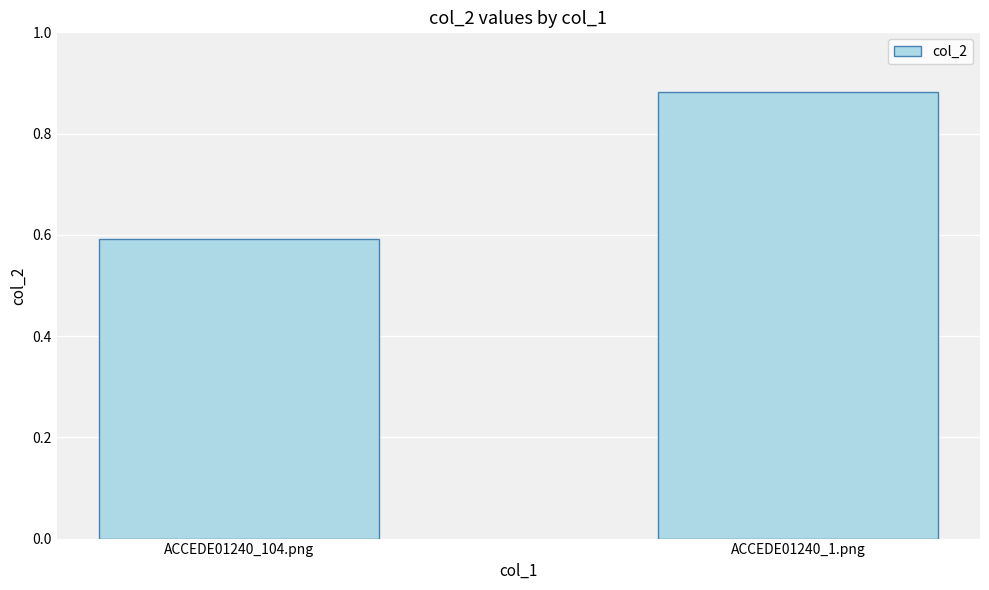

What position from the right is ACCEDE01240_1.png?

1